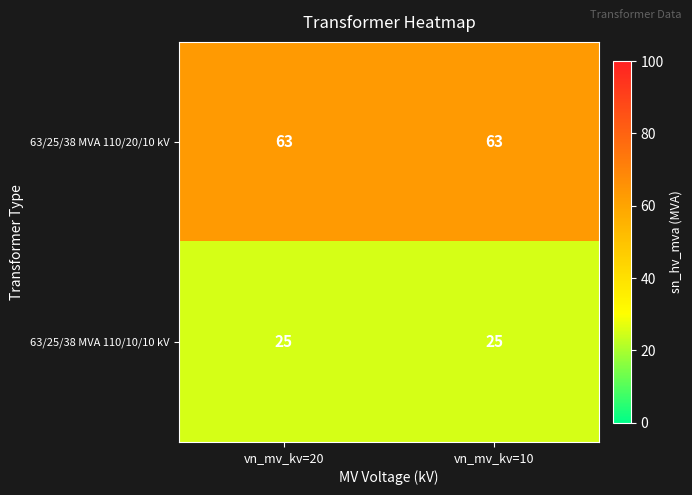

Rank the series at vn_mv_kv=10 from highest to lowest value.

63/25/38 MVA 110/20/10 kV, 63/25/38 MVA 110/10/10 kV